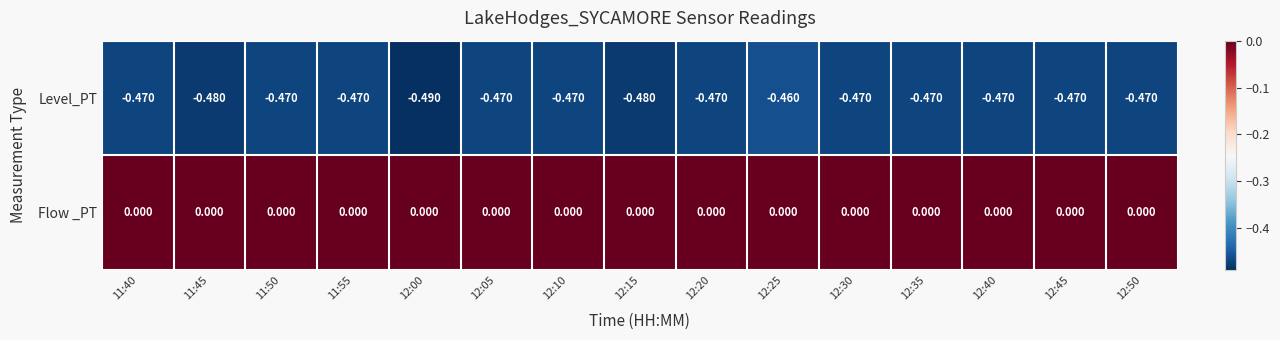

At 12:05, list the series in order from smallest to largest.

Level_PT, Flow _PT